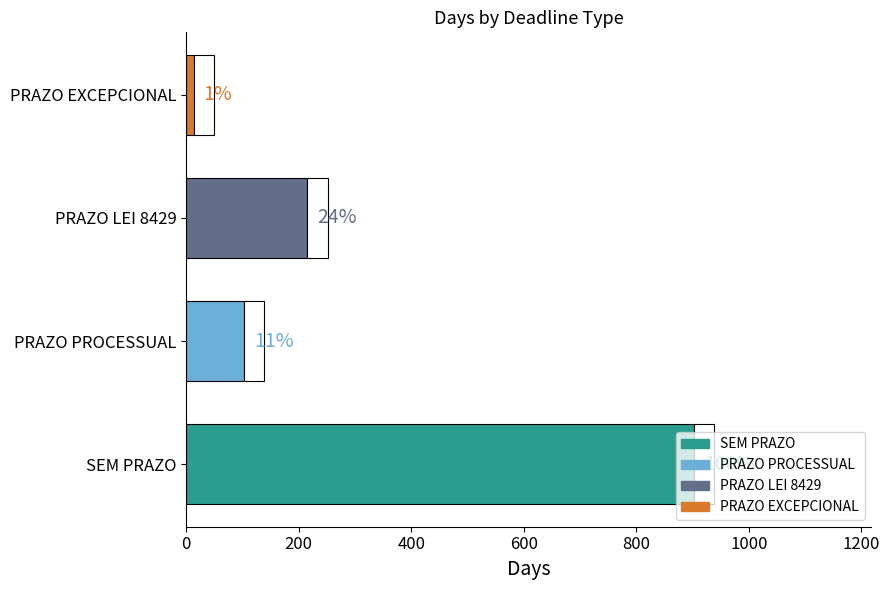

What is the sum of the values at PRAZO EXCEPCIONAL and PRAZO PROCESSUAL?

116